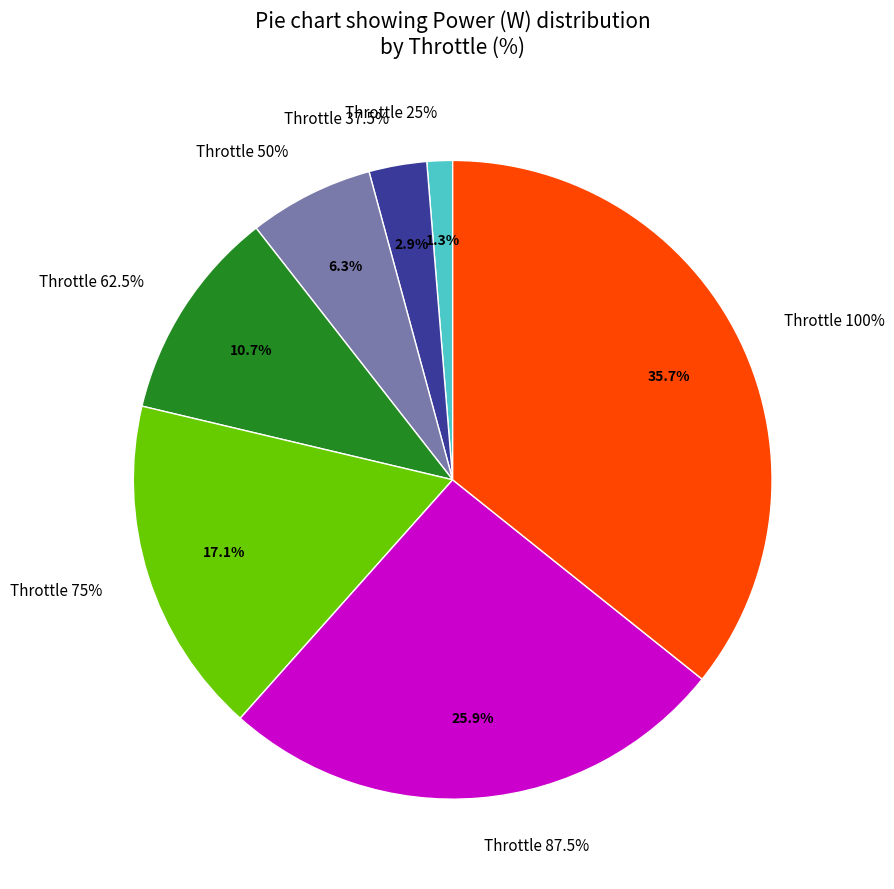

The 75% slice represents 17% of the pie. True or false?

True